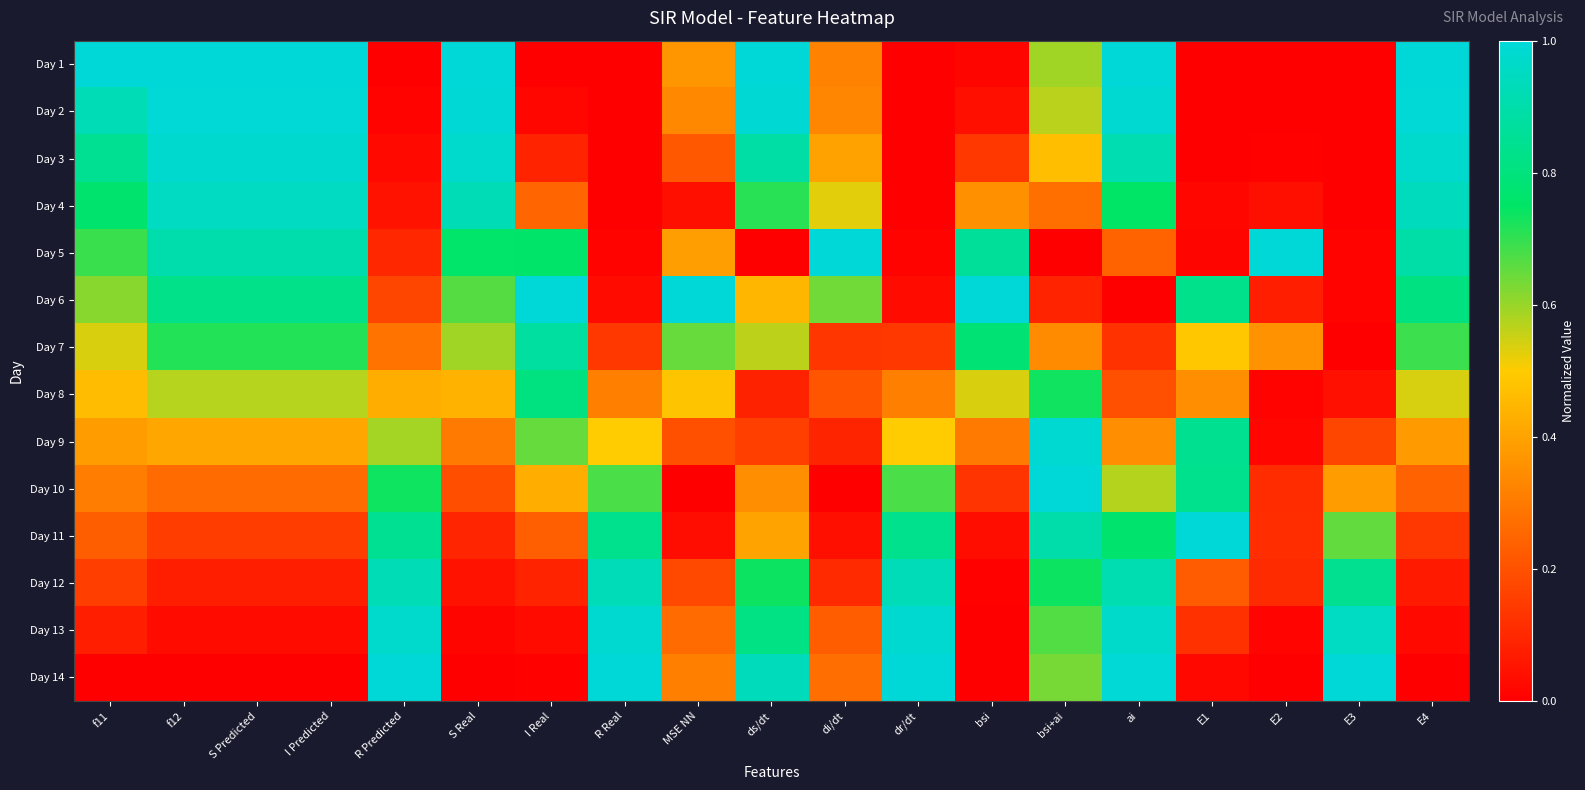

Rank the series at I Predicted from highest to lowest value.

Day 1, Day 2, Day 3, Day 4, Day 5, Day 6, Day 7, Day 8, Day 9, Day 10, Day 11, Day 12, Day 13, Day 14